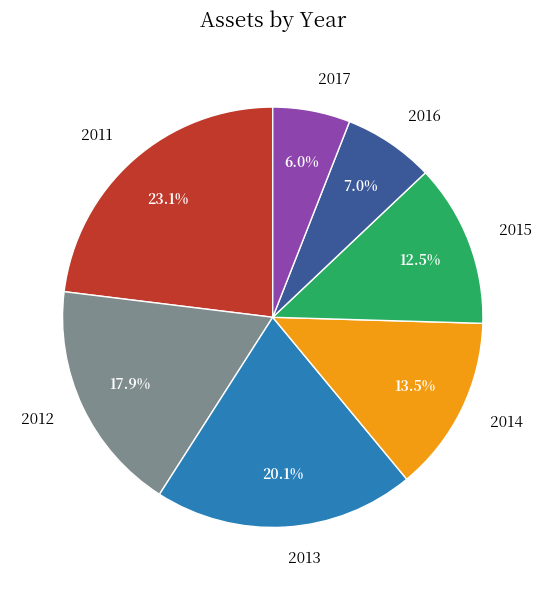

The 2015 slice represents 1% of the pie. True or false?

False